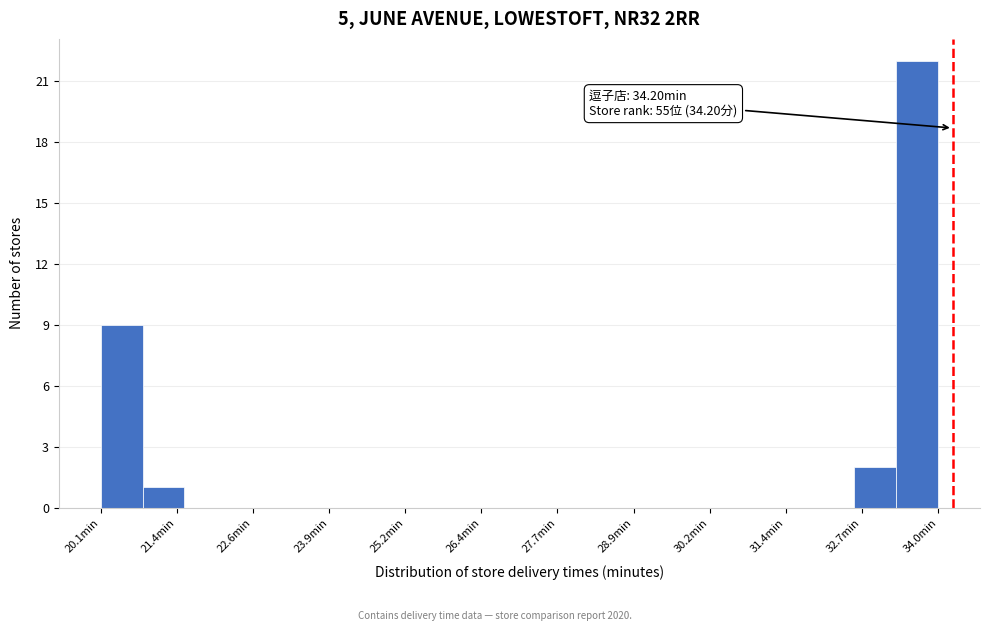

Read against the x-axis, roughly where is the centre of the tallest bar?

33.6